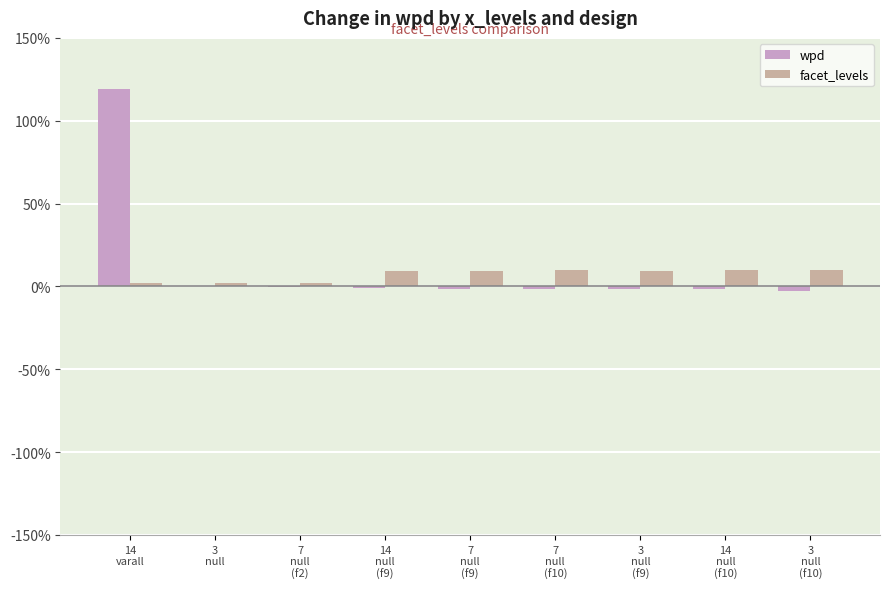

What is the highest value of the wpd series?

119.4